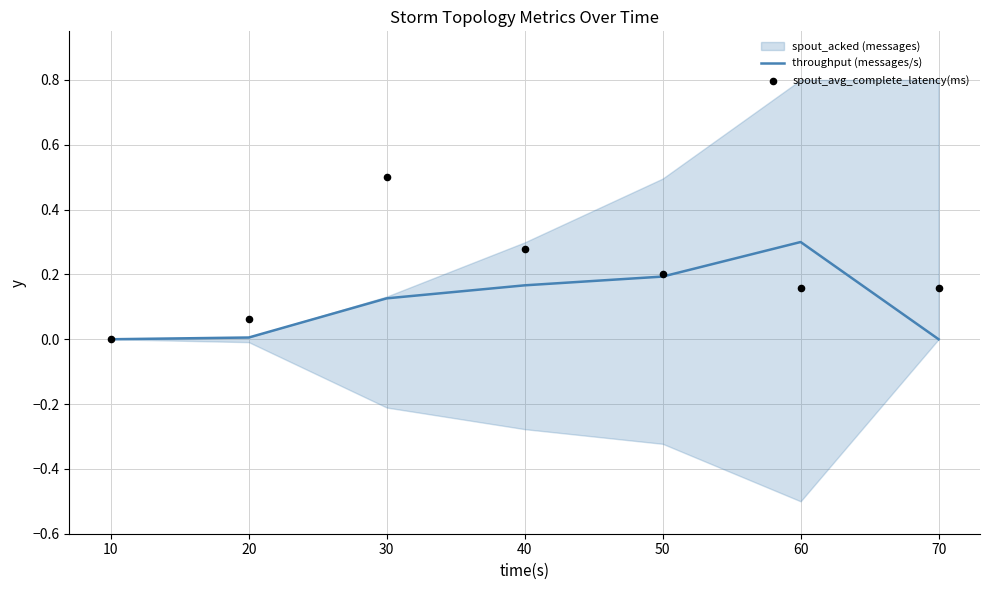

The value of throughput (messages/s) at 60 is 0.4. True or false?

False